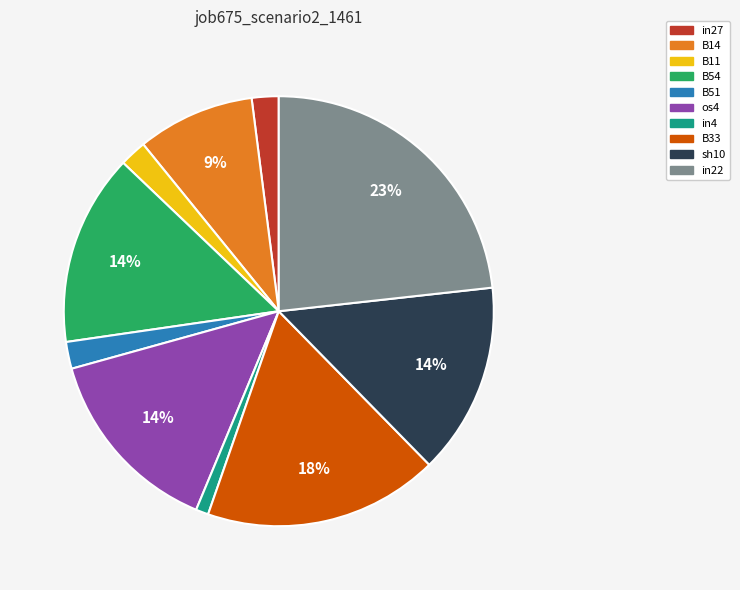

True or false: in27 accounts for 17% of the total.

False